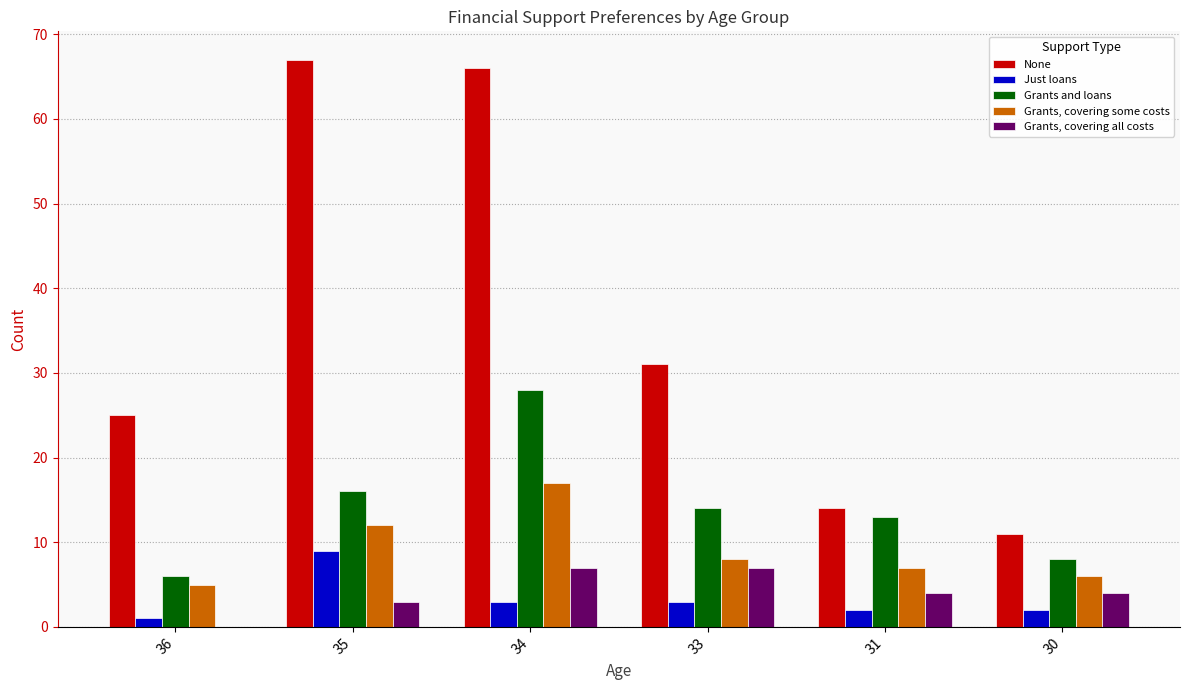

Between 35 and 33, which series saw the biggest shift?

None